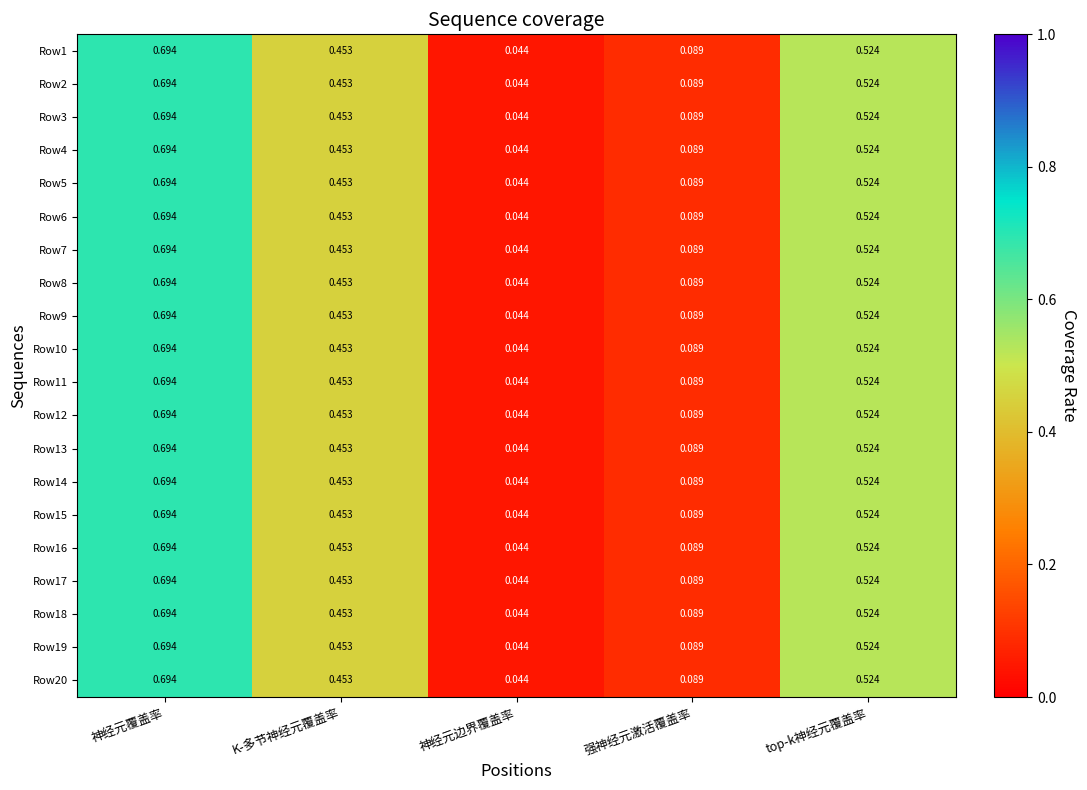

Rank the categories by Row5 value from lowest to highest.

神经元边界覆盖率, 强神经元激活覆盖率, K-多节神经元覆盖率, top-k神经元覆盖率, 神经元覆盖率